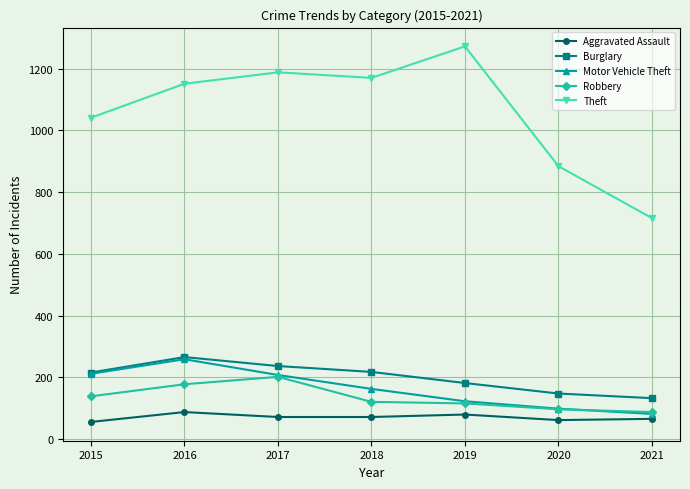

What is the sum of all Motor Vehicle Theft values?

1146